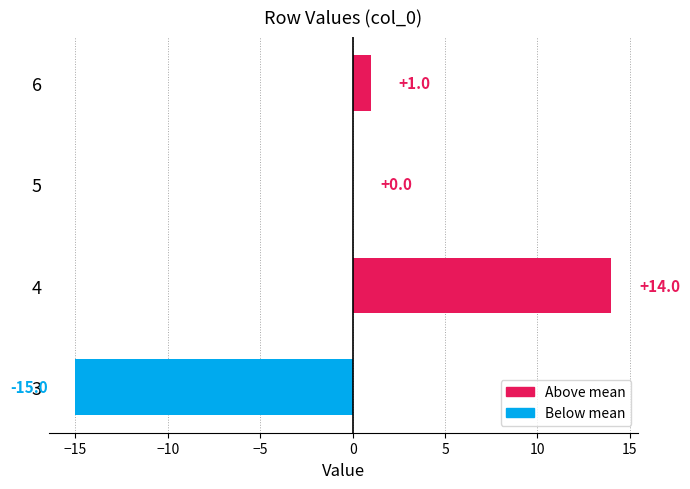

True or false: the data shows -7 at 3.

False